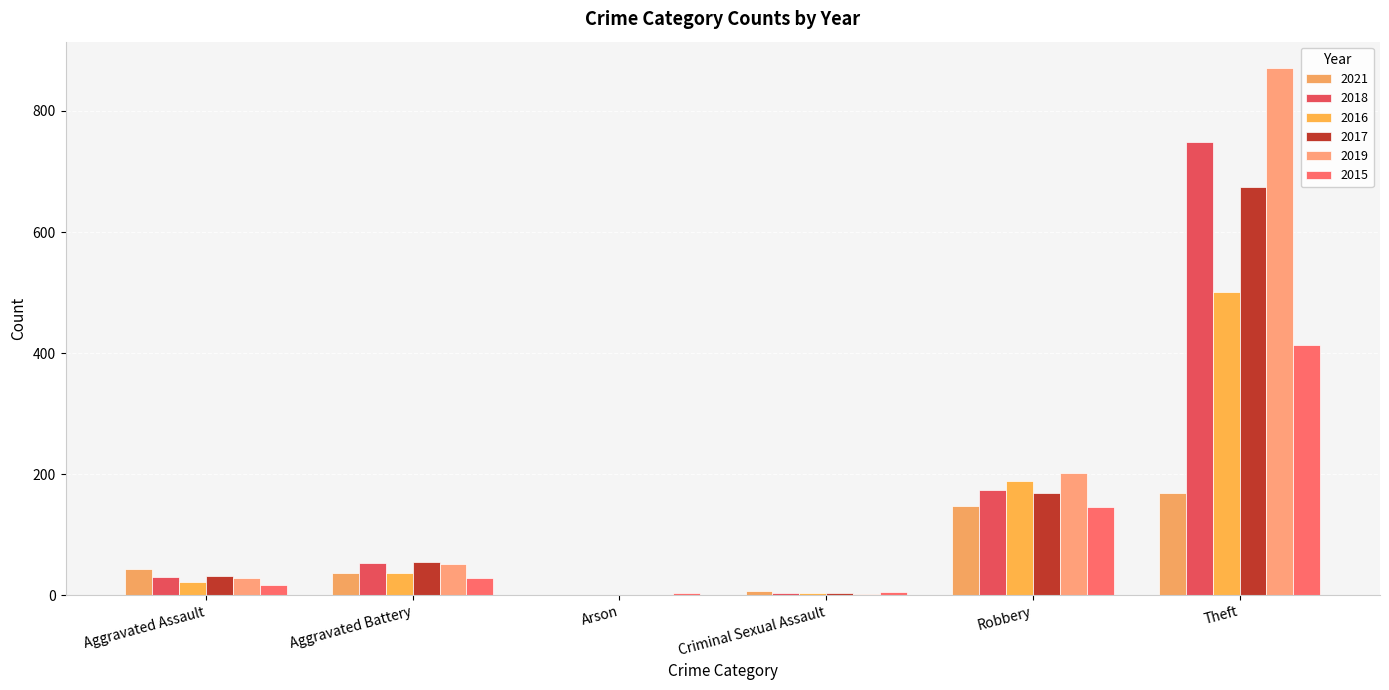

How many groups of bars are there?

6